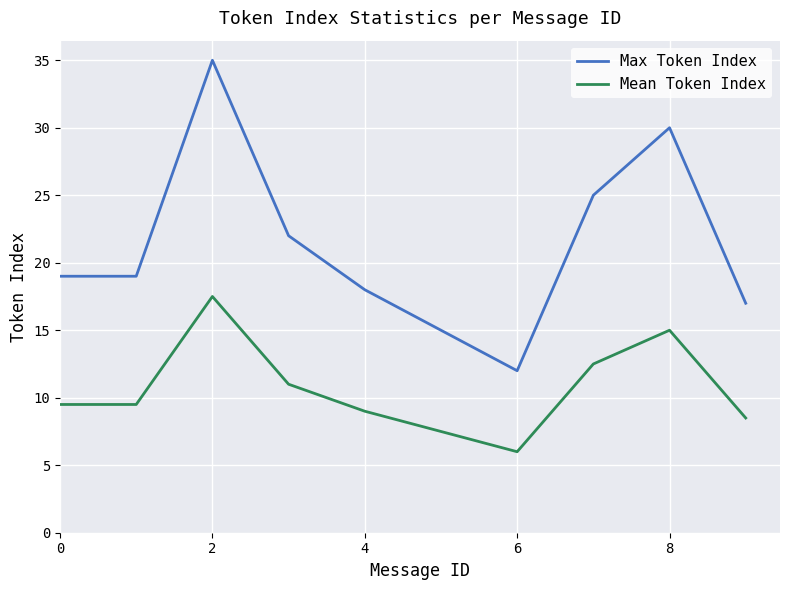

True or false: Max Token Index and Mean Token Index intersect in this chart.

False